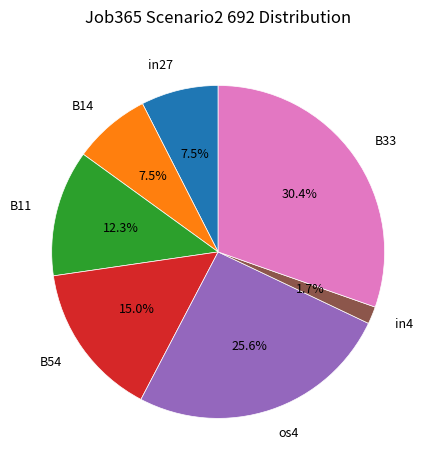

To the nearest percent, what is the combined percentage of in27 and os4?

33%